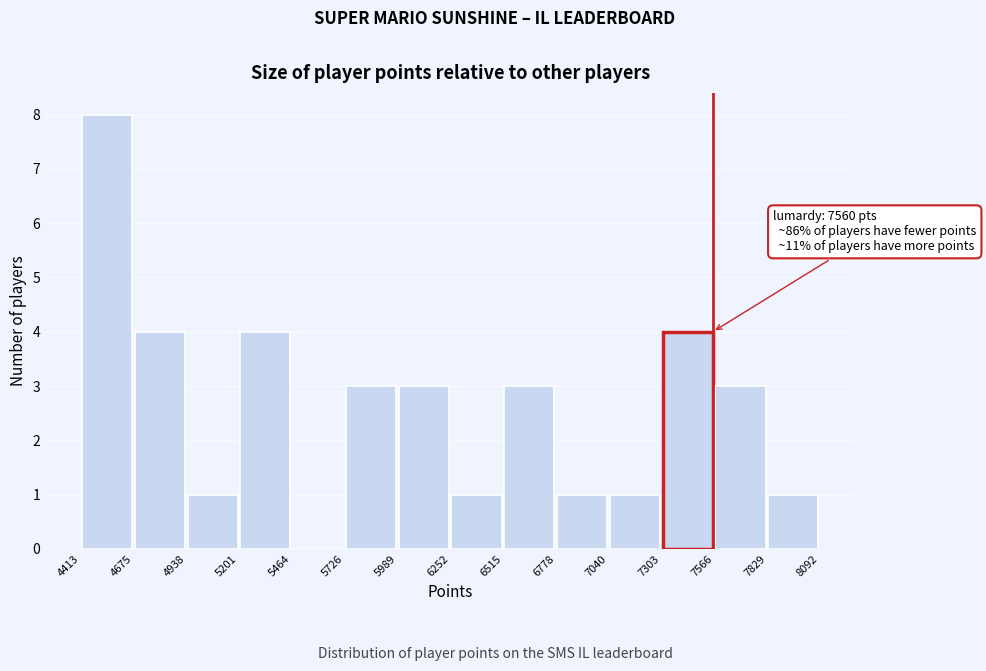

Which range on the x-axis has the tallest bar?

4413 to 4675